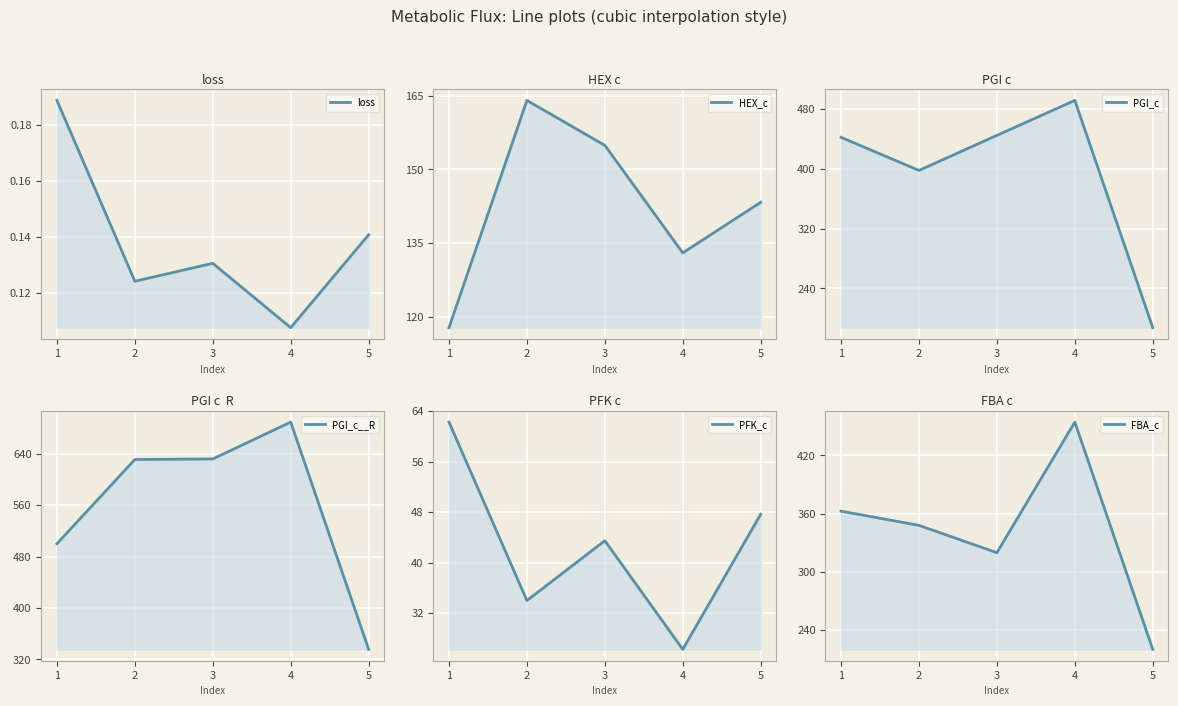

What is the minimum value for PGI_c__R?

335.7